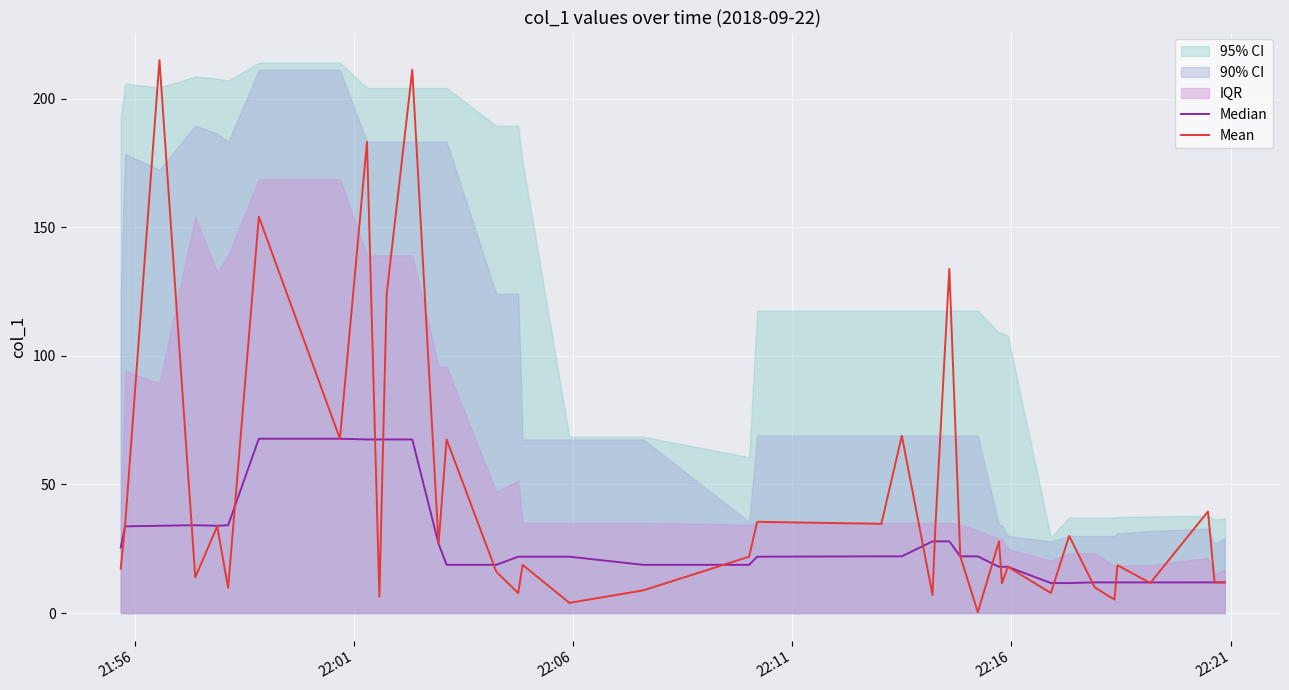

What is the maximum value for Mean?

215.0